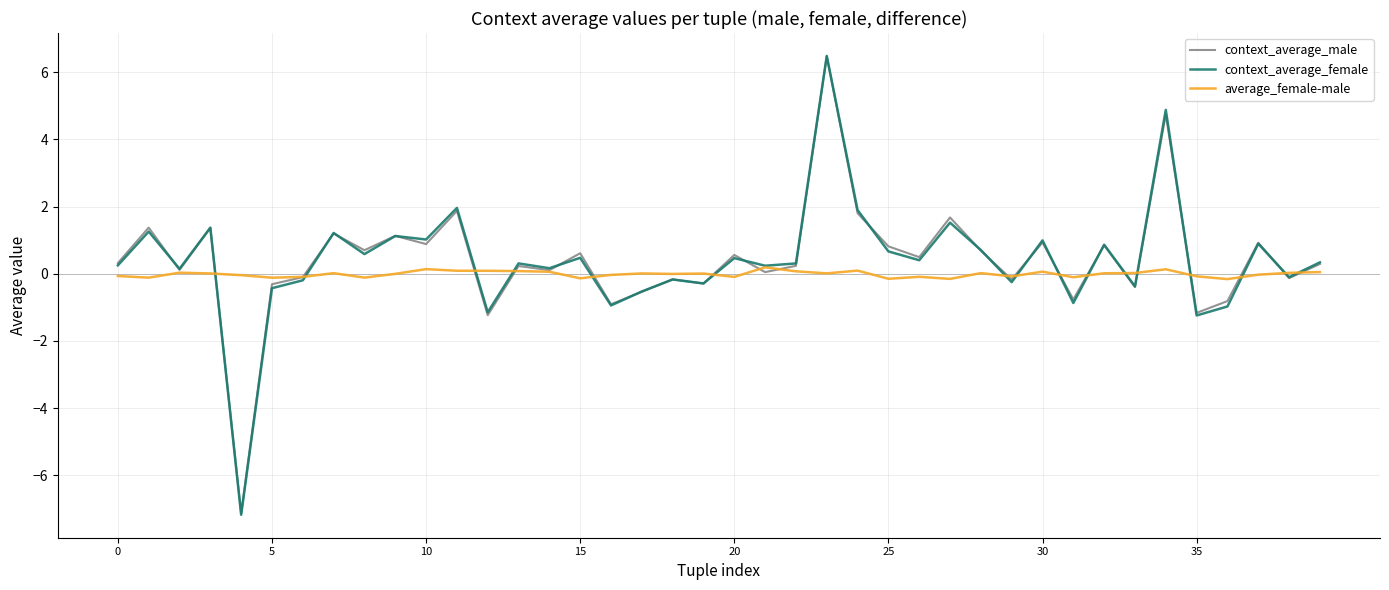

What is the maximum value shown in the chart?

6.5